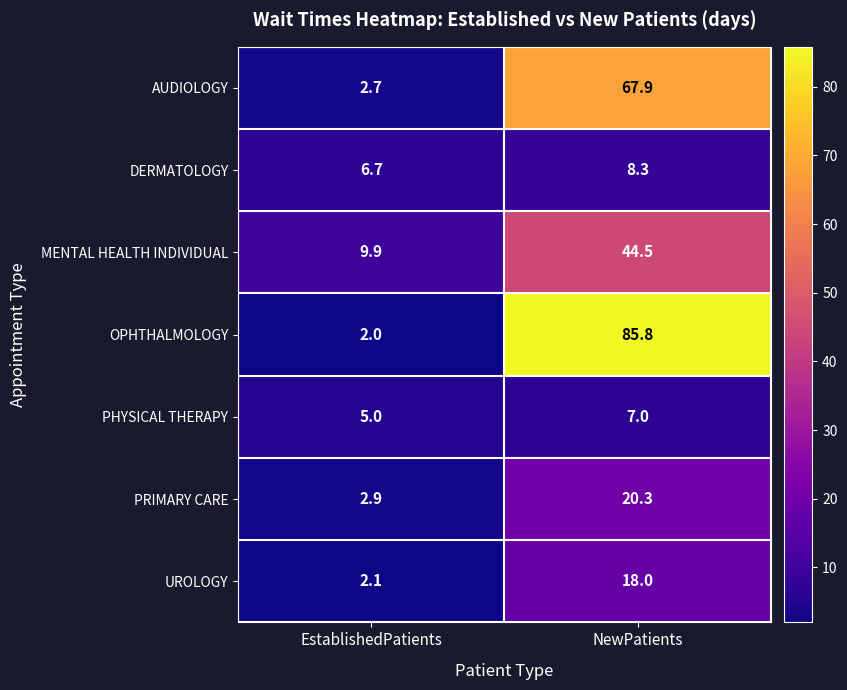

Which label corresponds to the smallest value in the chart?

EstablishedPatients